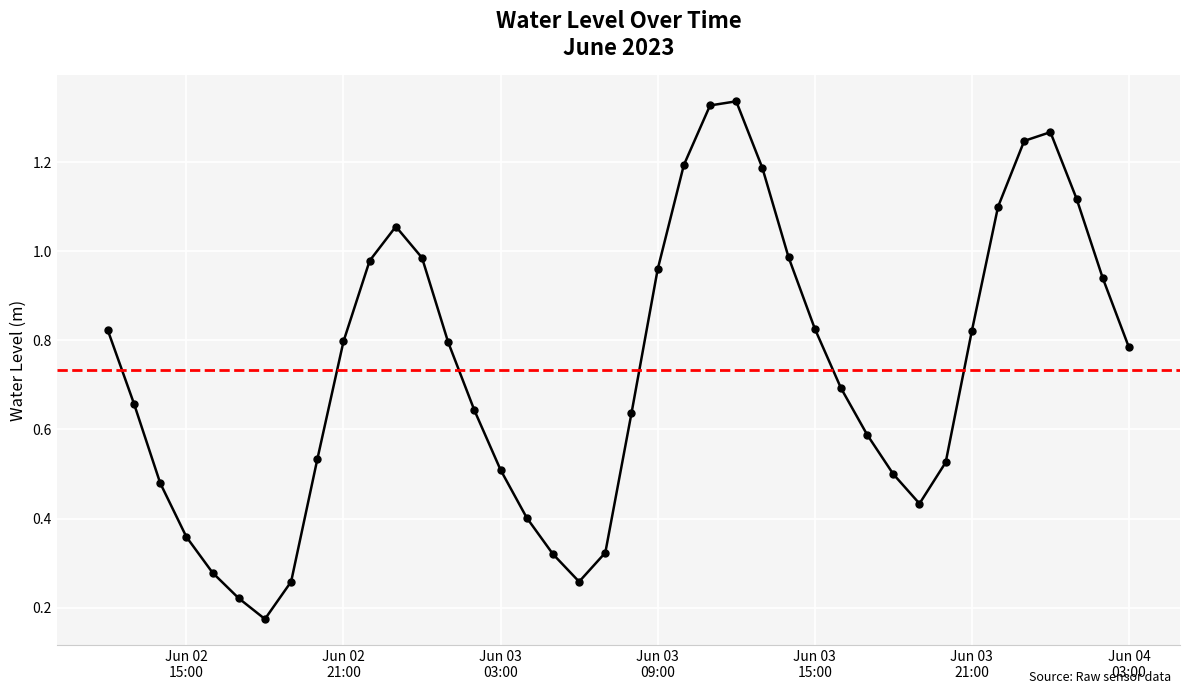

How many interior local peaks (higher than both neighbors) does the data have?

3